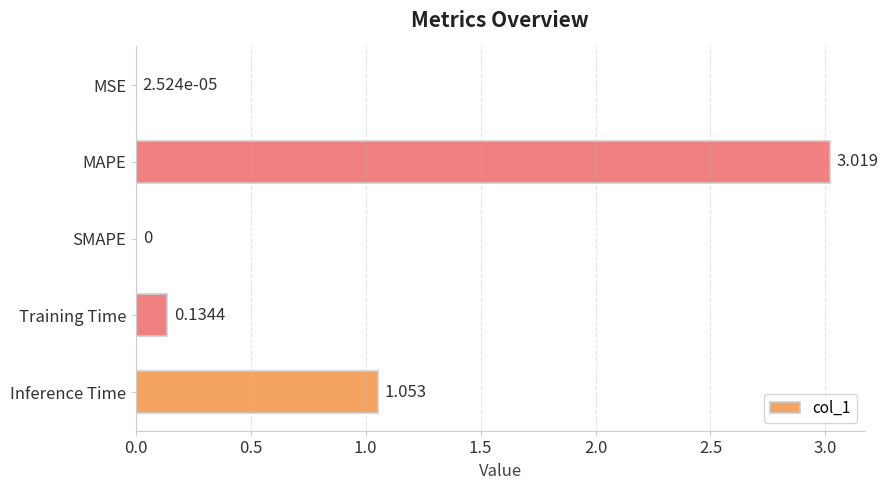

Which label corresponds to the largest value in the chart?

MAPE